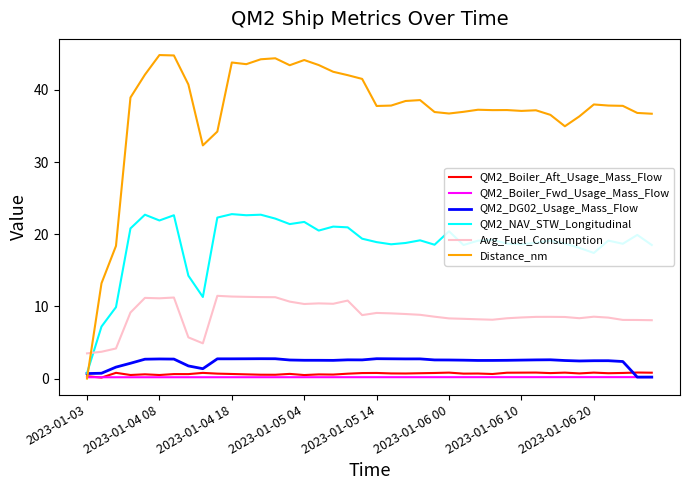

What is the maximum value shown in the chart?

44.8